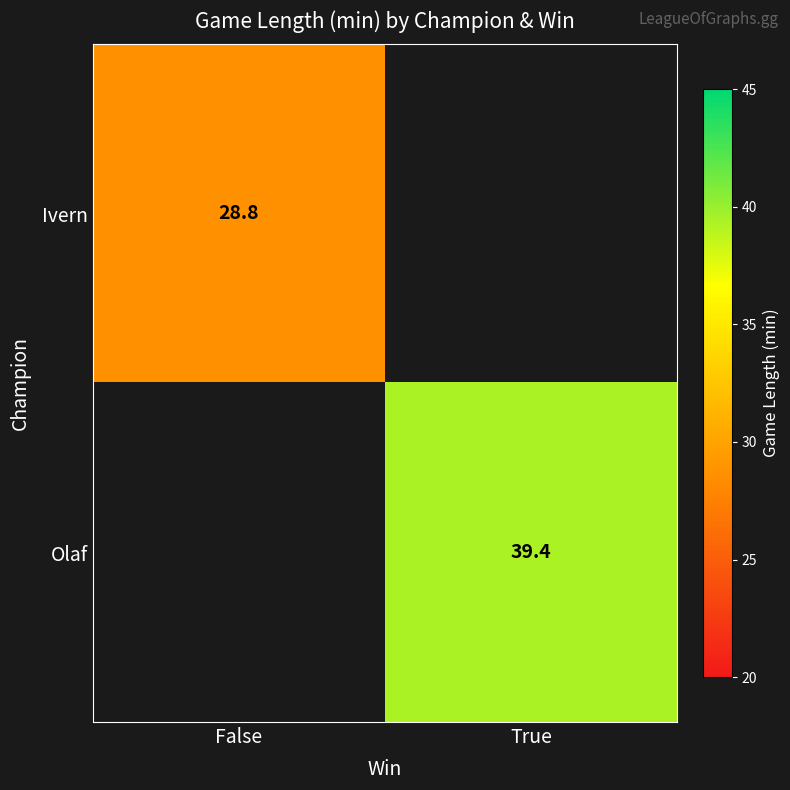

At which category does the chart reach its peak across all series?

True